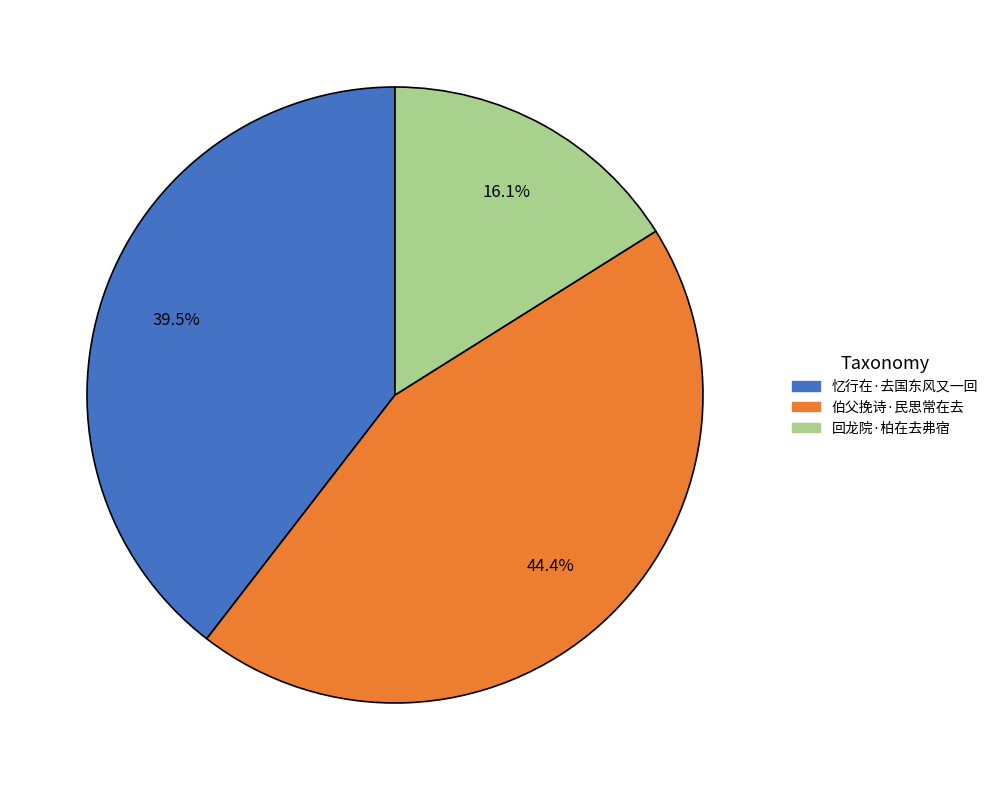

How much of the chart is everything except 忆行在·去国东风又一回?

60.5%